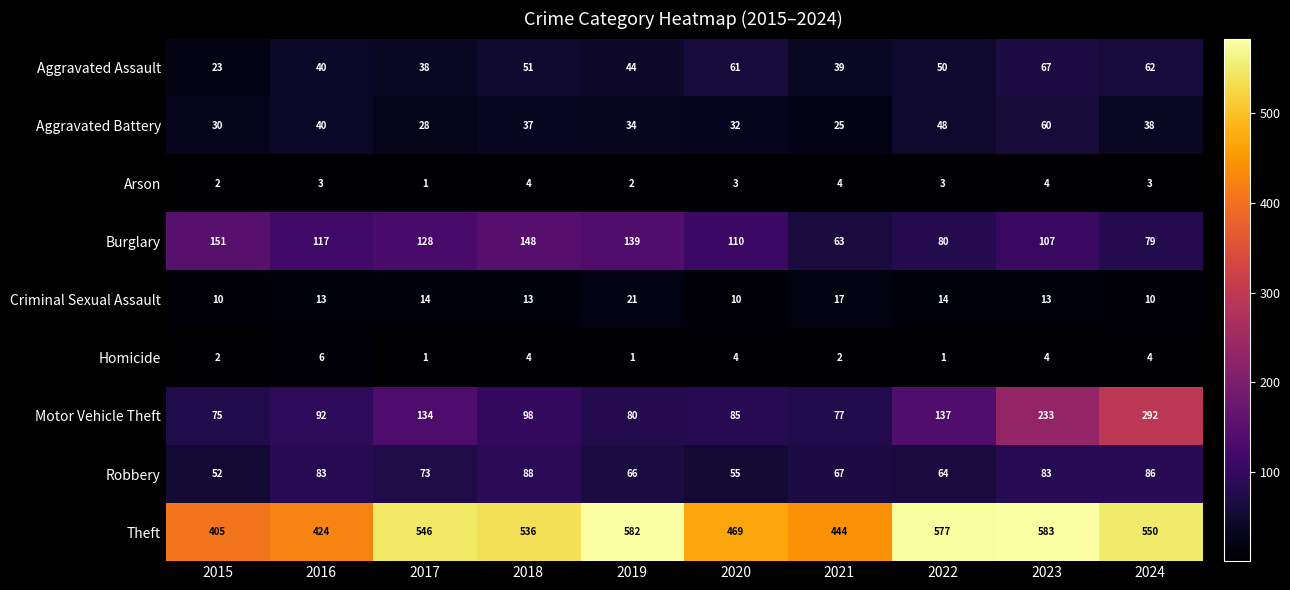

What is the average value of the Motor Vehicle Theft series?

130